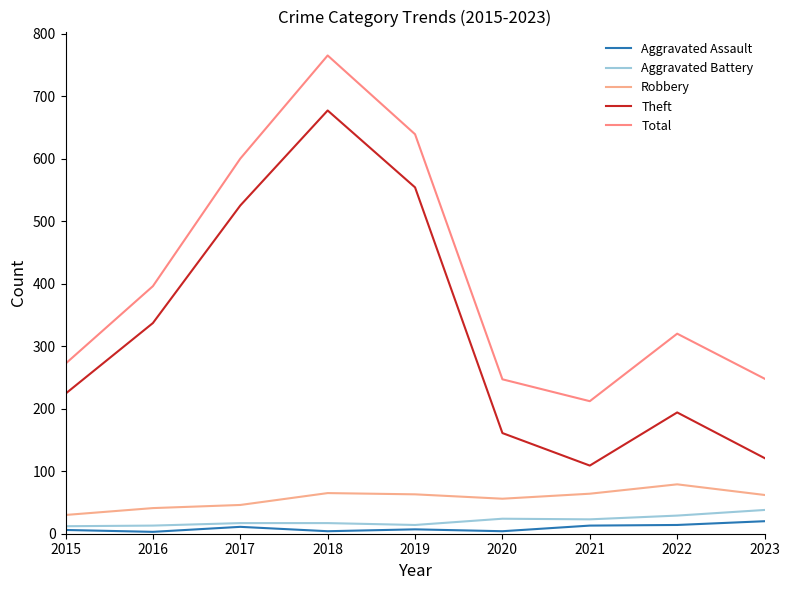

Rank the series at 2018 from lowest to highest value.

Aggravated Assault, Aggravated Battery, Robbery, Theft, Total